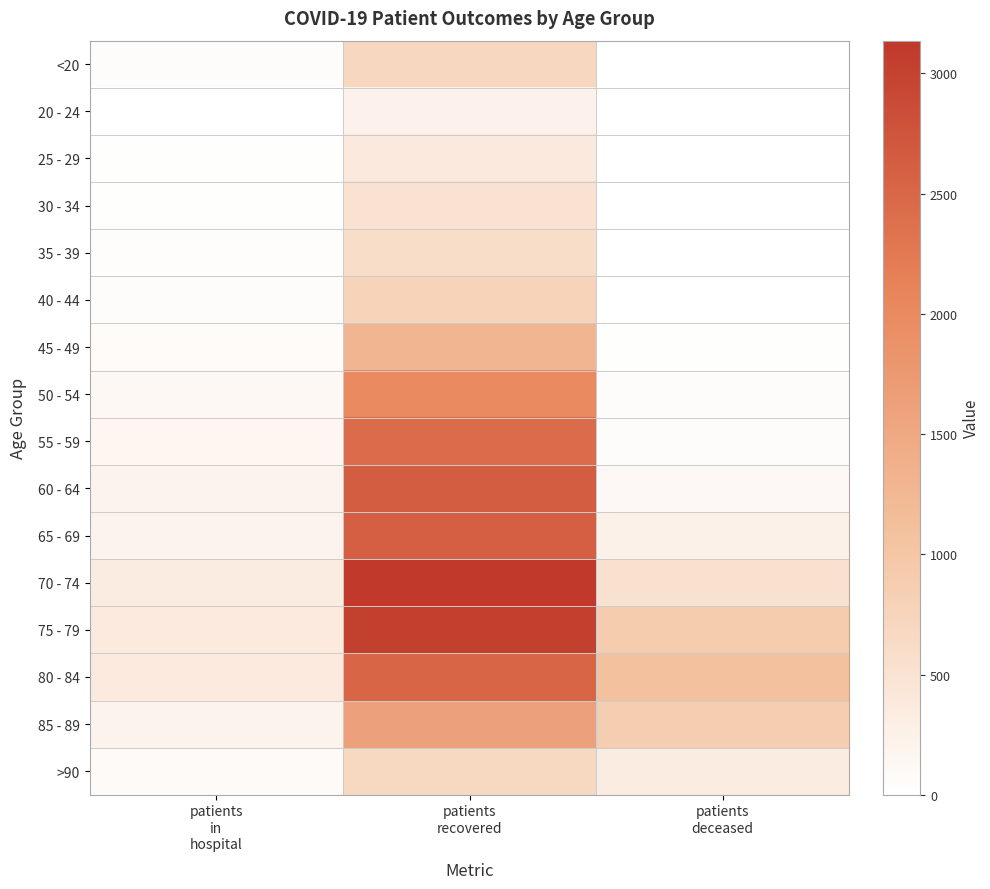

At which category is the sum across all series the highest?

patients
recovered